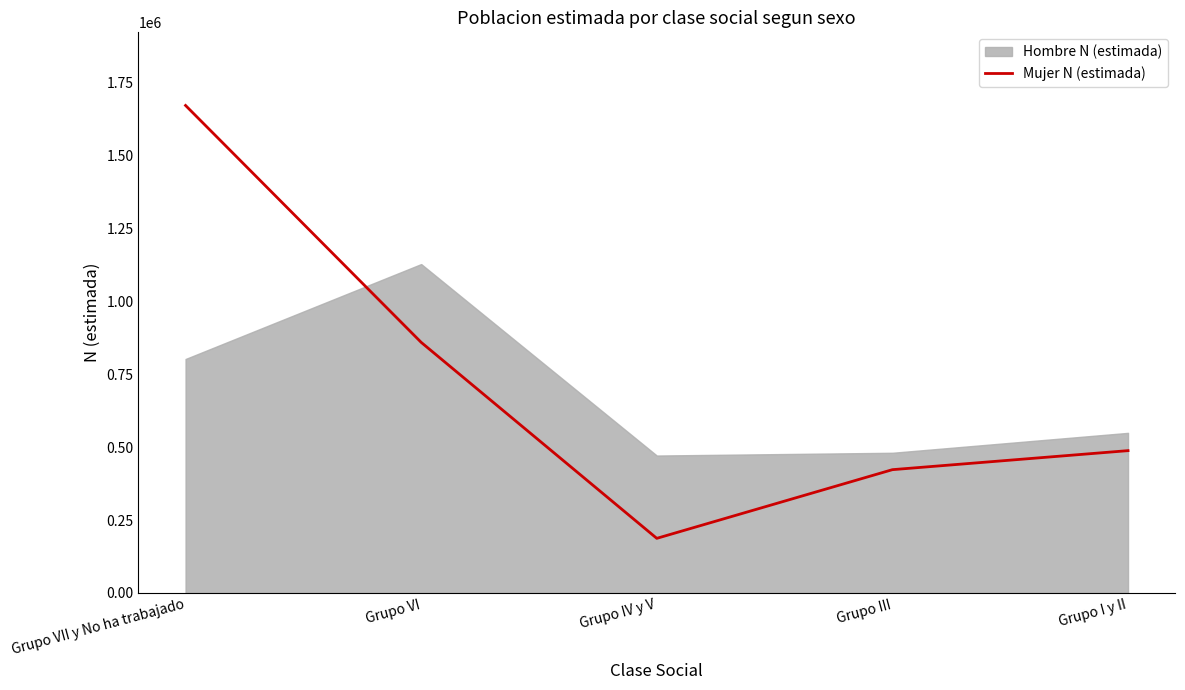

Which has a higher value, Grupo IV y V or Grupo I y II?

Grupo I y II